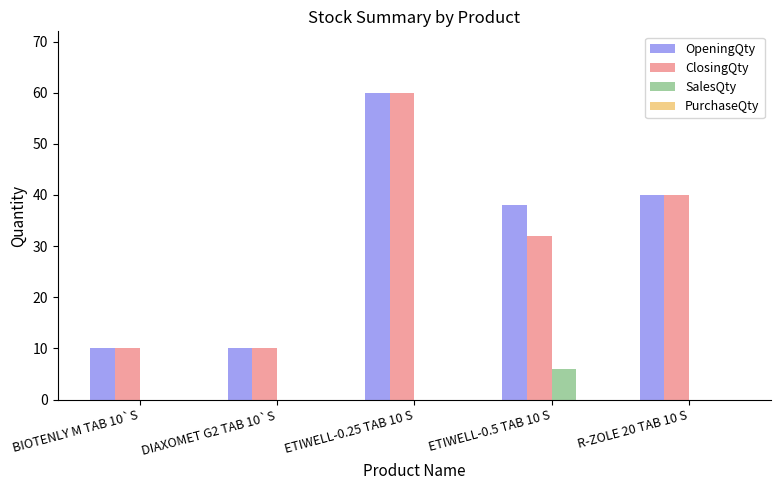

What is the greatest value displayed?

60